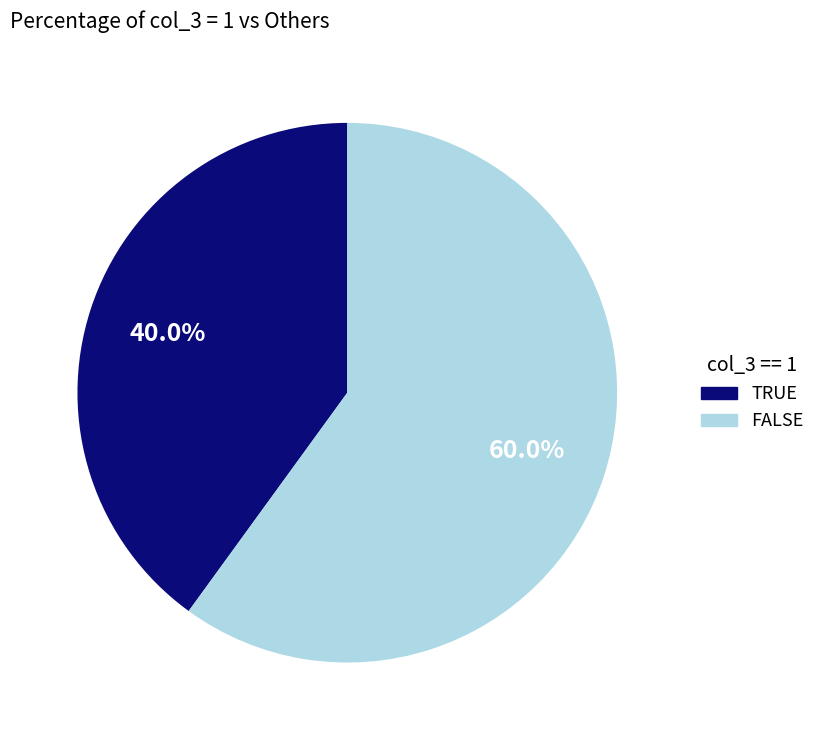

Is there a majority slice in this chart?

Yes